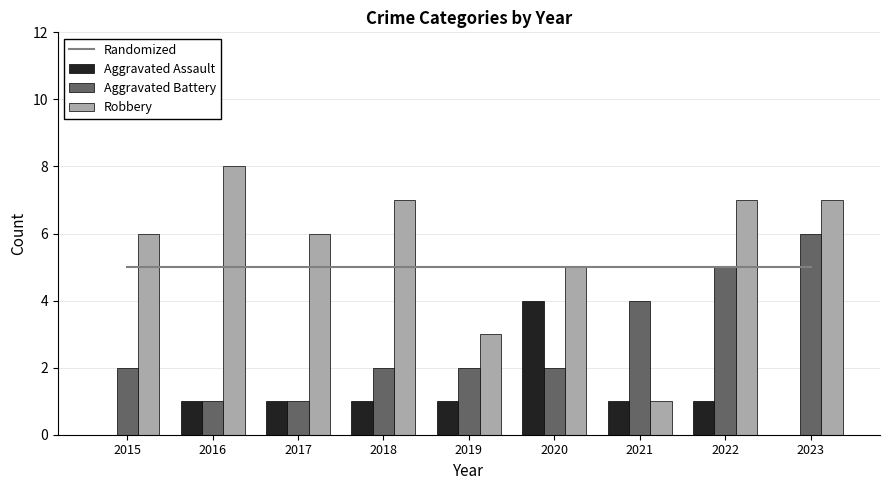

List the series in order of their peak value, highest first.

Robbery, Aggravated Battery, Randomized, Aggravated Assault